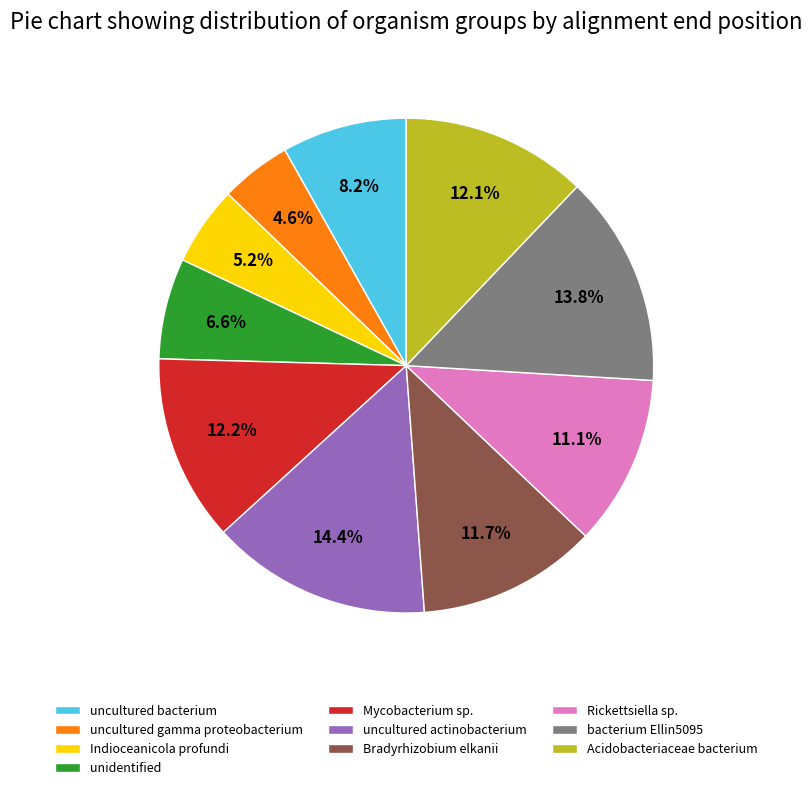

To the nearest percent, what is the difference between the largest and smallest slice percentages?

10%